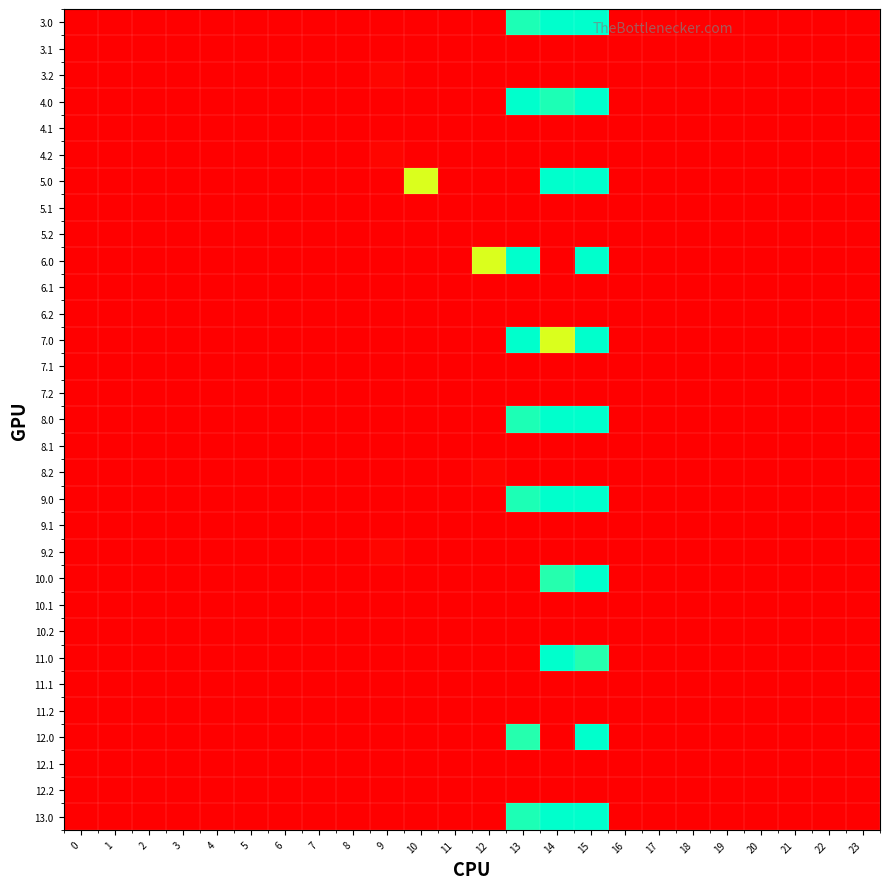

At 17, list the series in order from largest to smallest.

3.0, 3.1, 3.2, 4.0, 4.1, 4.2, 5.0, 5.1, 5.2, 6.0, 6.1, 6.2, 7.0, 7.1, 7.2, 8.0, 8.1, 8.2, 9.0, 9.1, 9.2, 10.0, 10.1, 10.2, 11.0, 11.1, 11.2, 12.0, 12.1, 12.2, 13.0